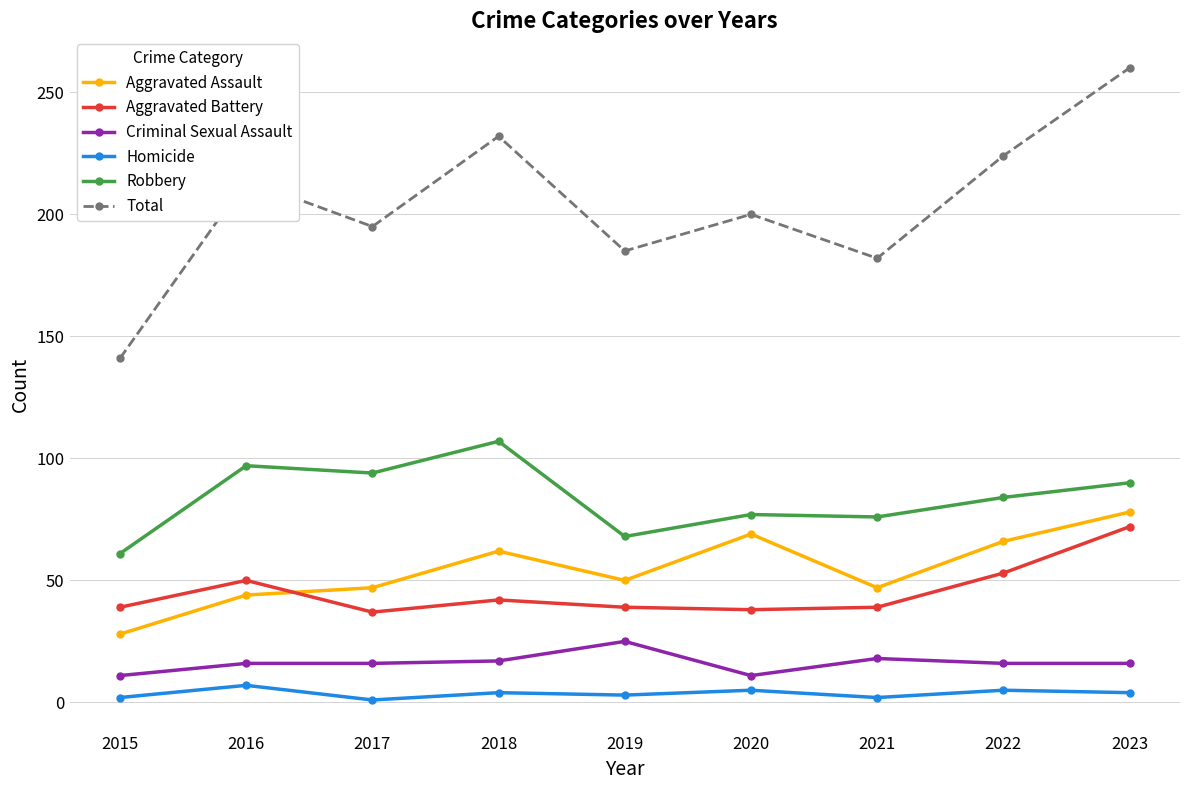

True or false: Aggravated Battery and Total cross at least once.

False